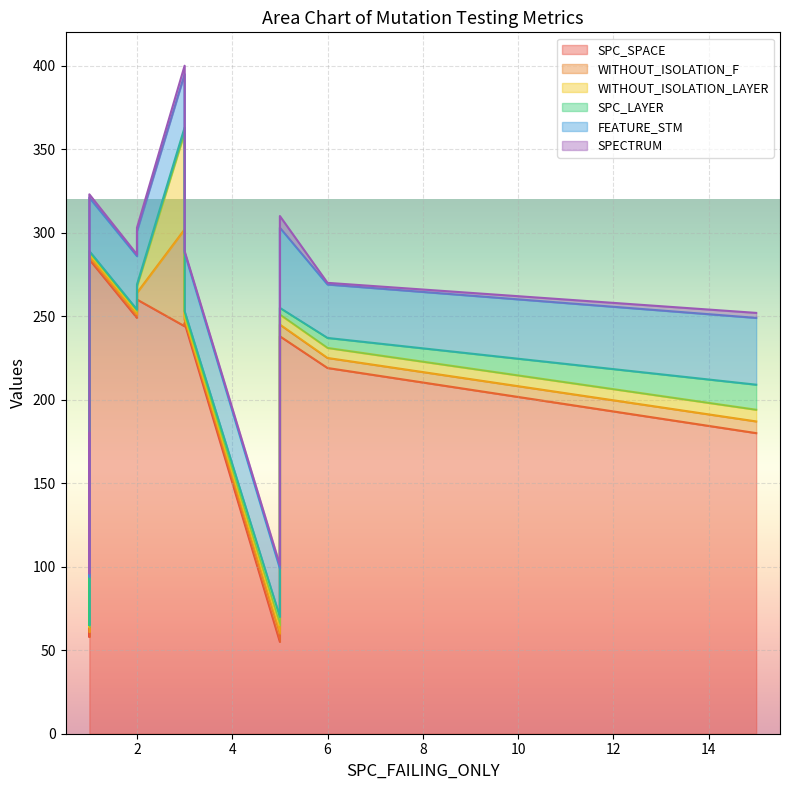

Is it true that FEATURE_STM equals 32 at 6?

True